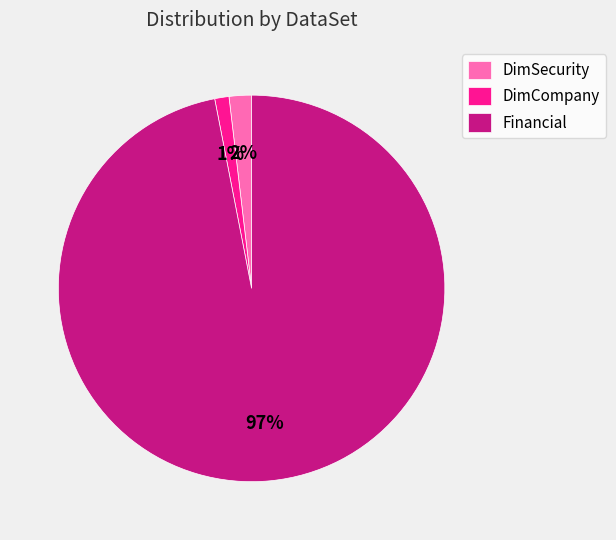

The DimSecurity slice represents 7% of the pie. True or false?

False